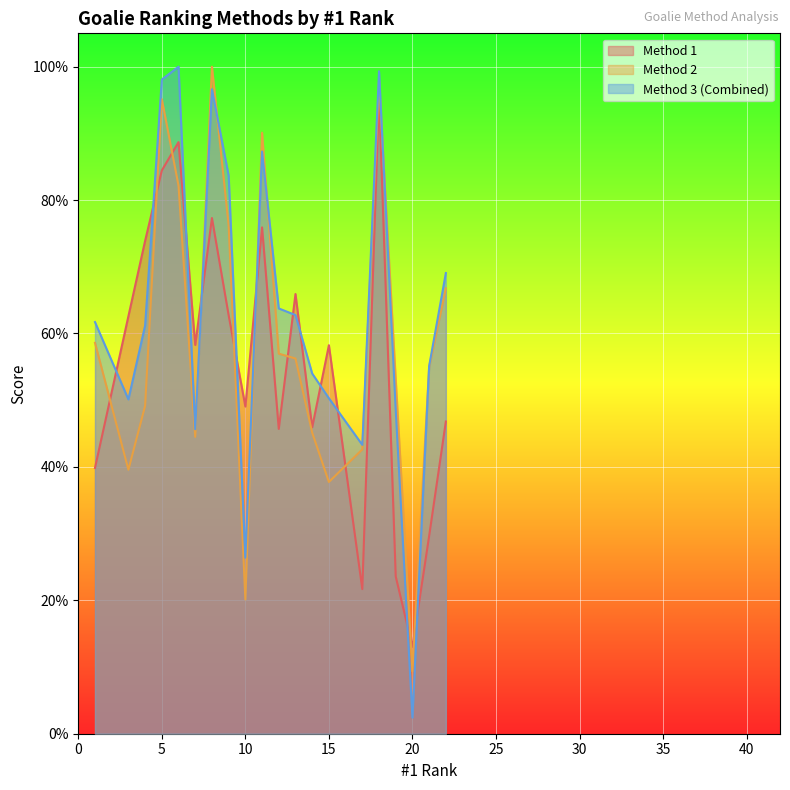

What are all the series names shown in the legend?

Method 1, Method 2, Method 3 (Combined)